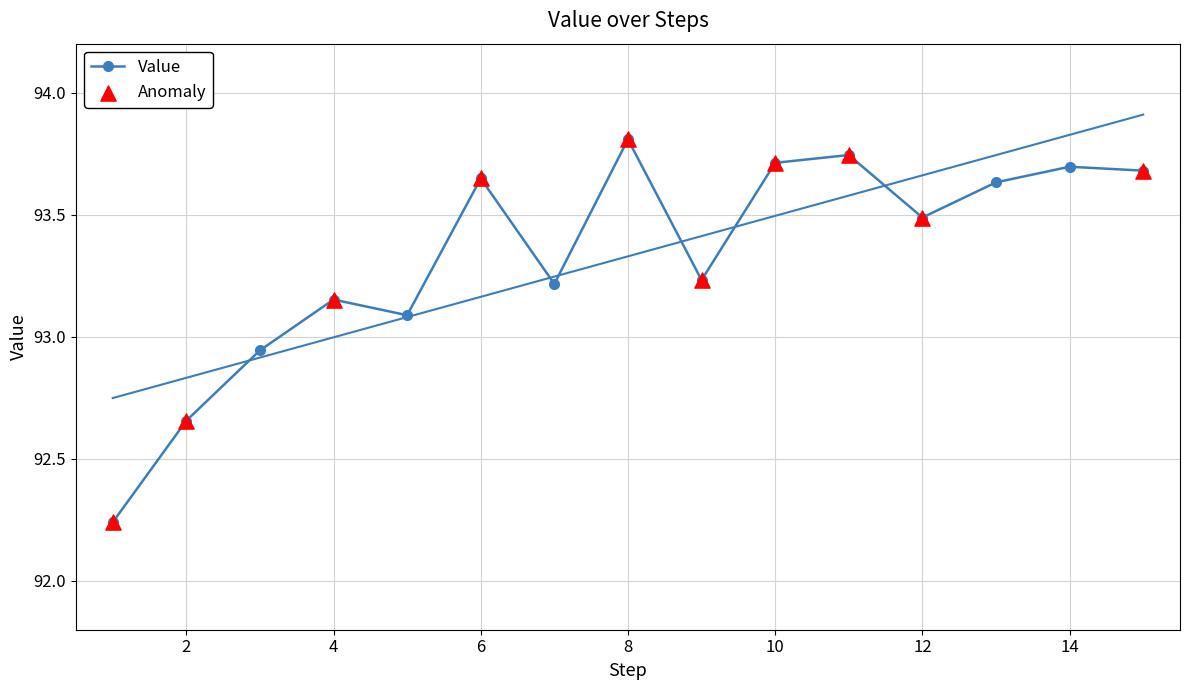

Between 12 and 8, which is larger?

8